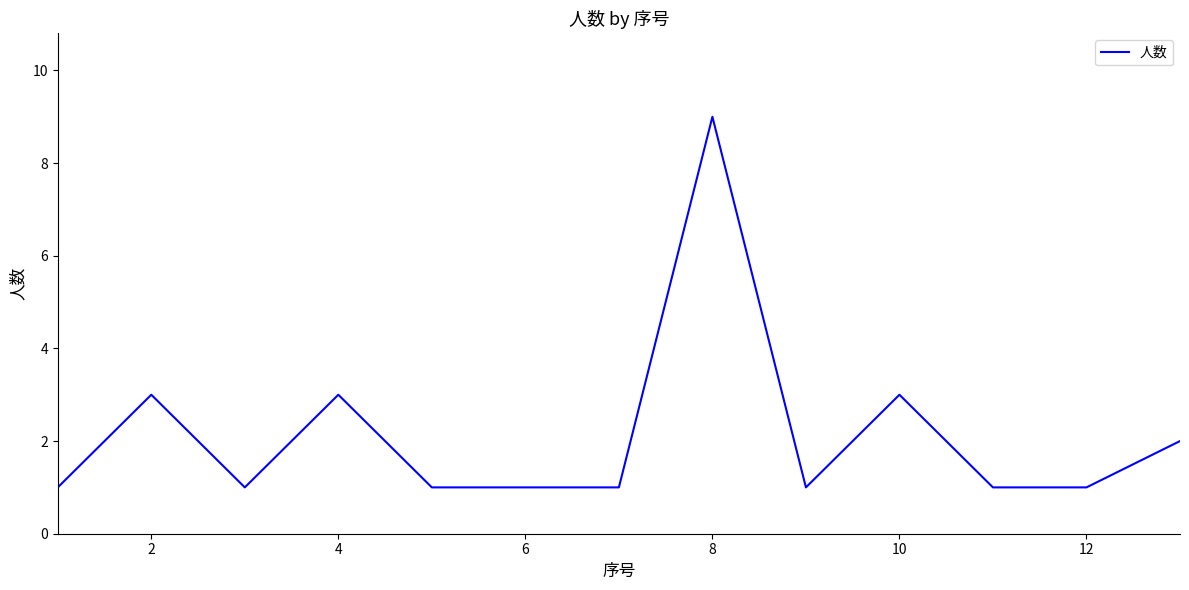

What is the maximum value shown in the chart?

9